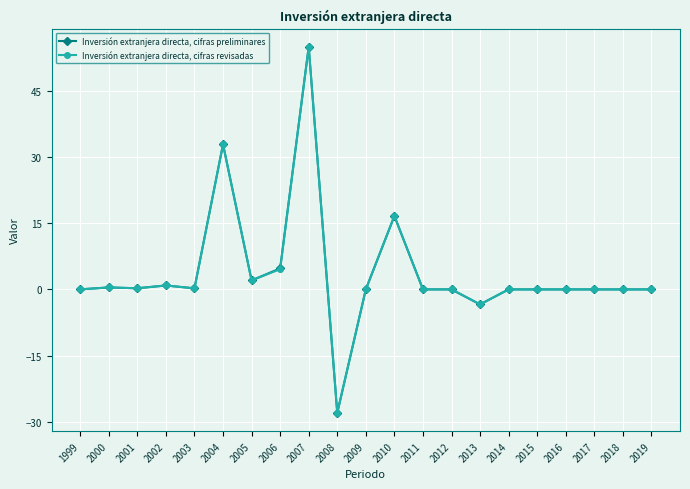

At which label is Inversión extranjera directa, cifras preliminares closest to 13?

2010